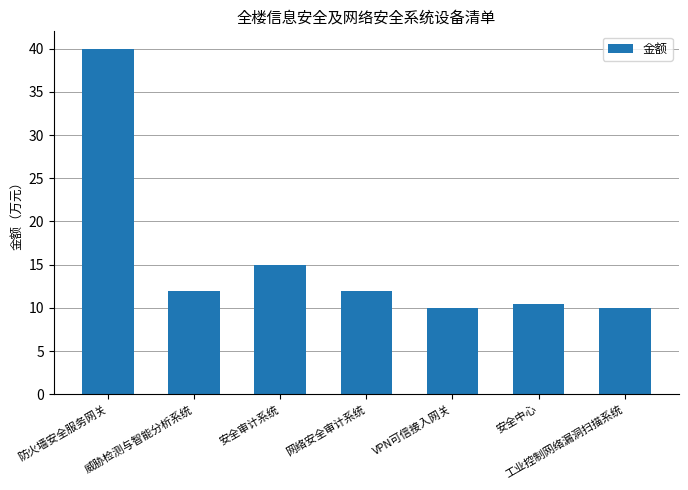

Reading left to right, extract all data points from this chart.

40.0	12.0	15.0	12.0	10.0	10.5	10.0